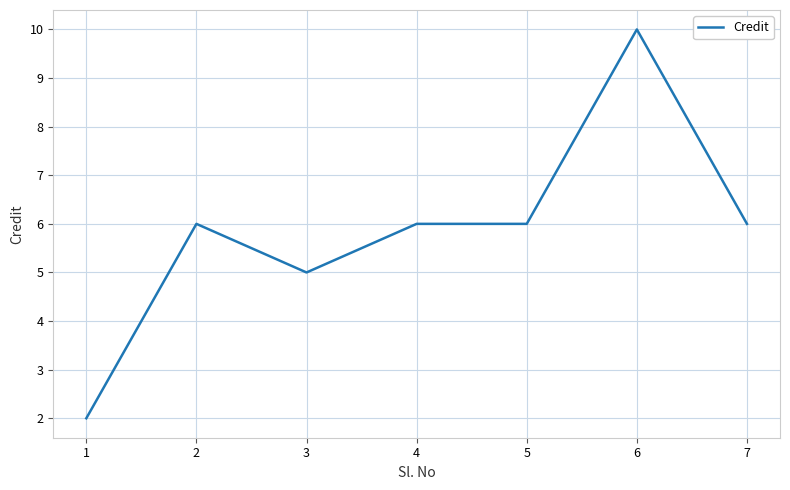

At which category does the data reach its first local peak?

2